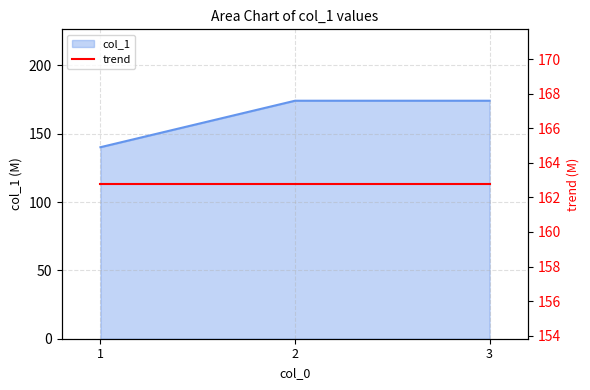

At which label does the data first exceed 174?

2